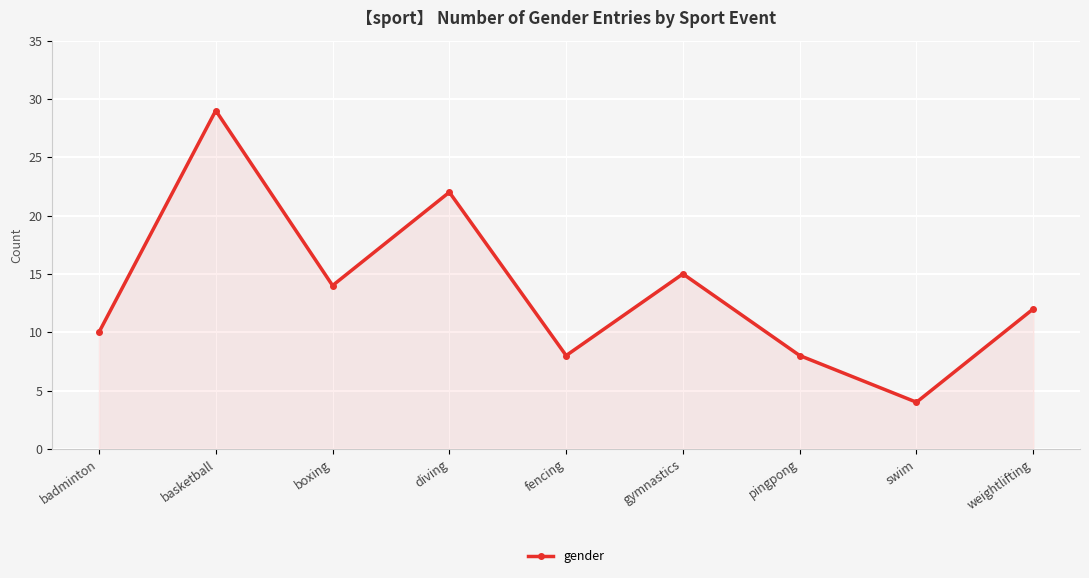

Approximately how many times larger is the value at swim compared to fencing?

0.5